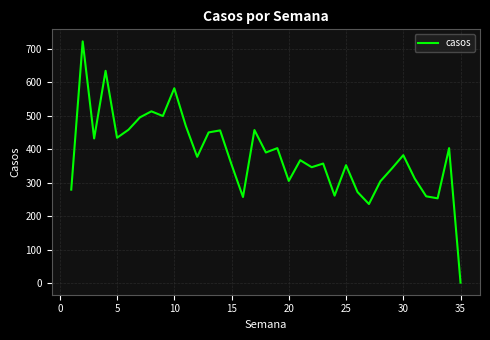

What is the maximum value shown in the chart?

722